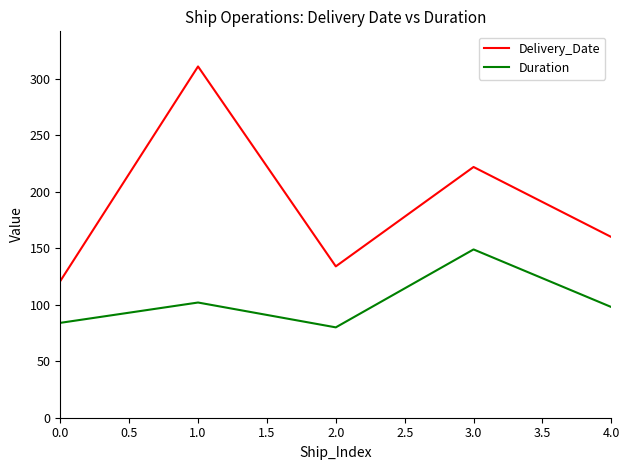

What is the difference between the Delivery_Date values at 1.0 and 4.0?

151